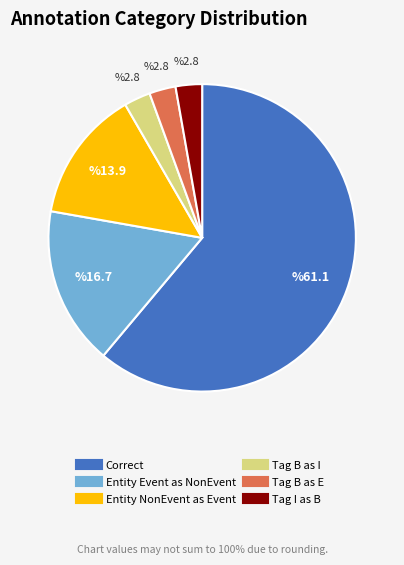

Is there a majority slice in this chart?

Yes